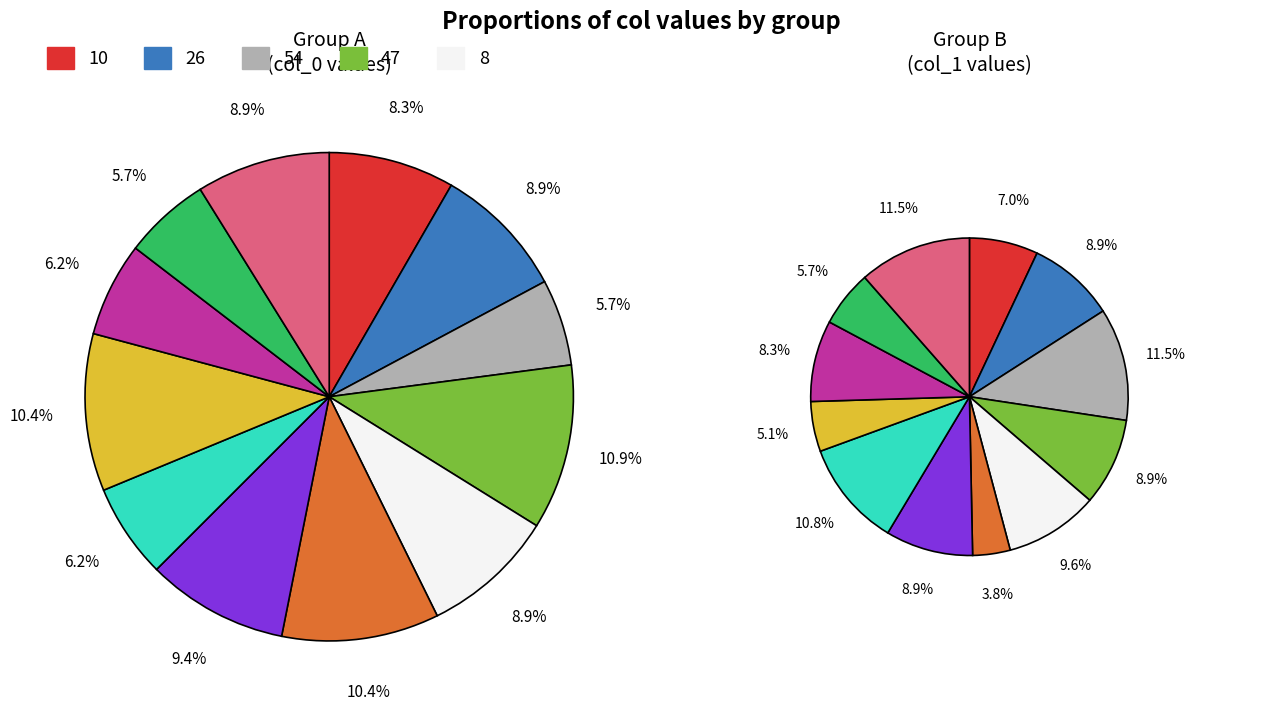

Does 4 account for over 50% of the chart?

No